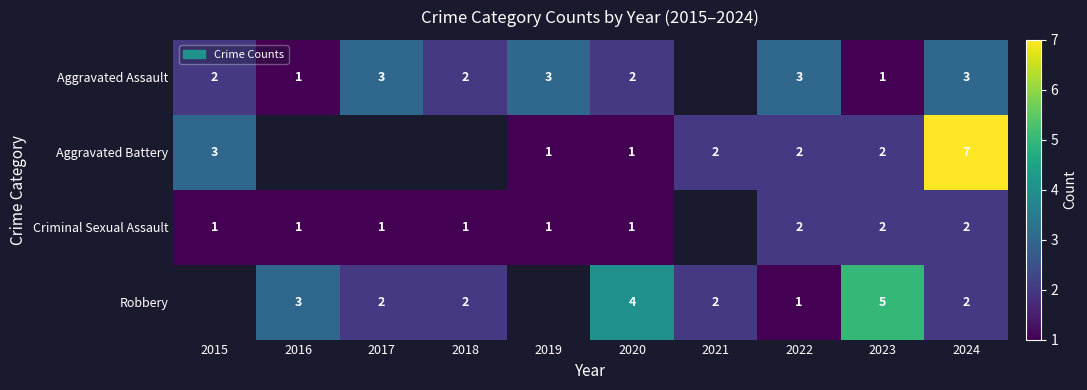

Is it true that Aggravated Assault equals 3 at 2017?

True